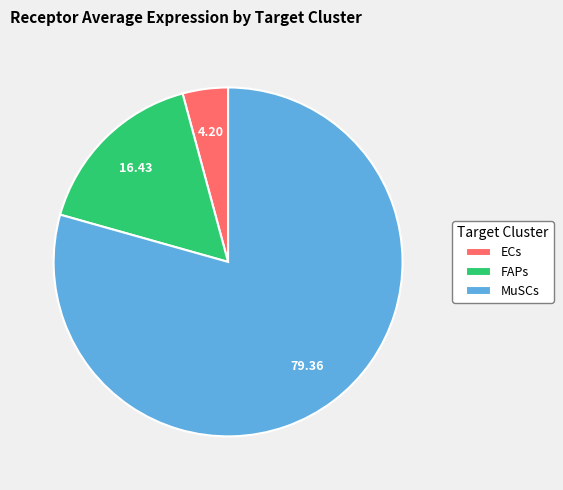

How many slices are in this pie chart?

3